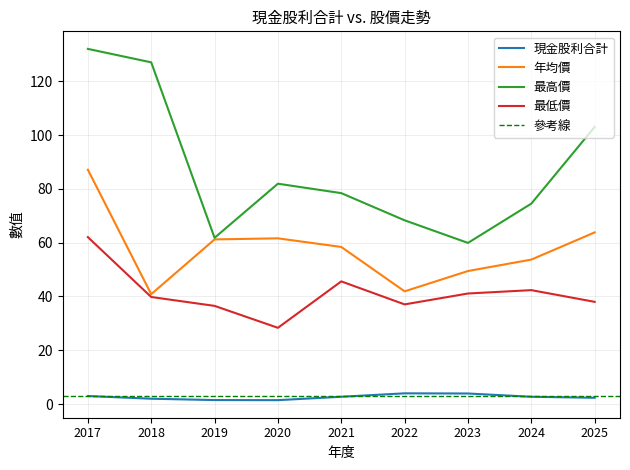

Does the chart display data point markers on the line(s)?

No